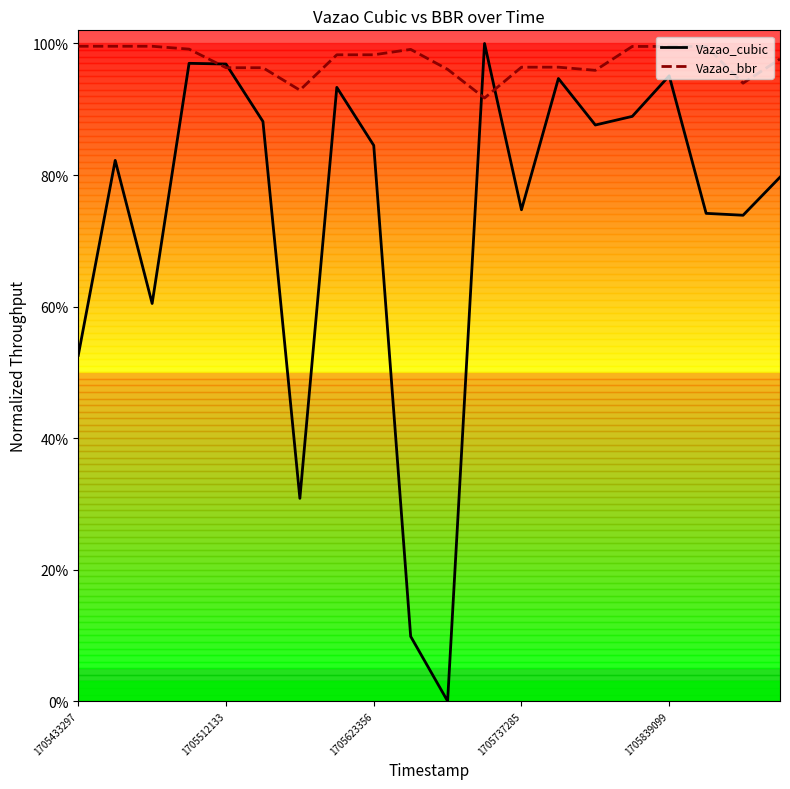

True or false: Vazao_cubic and Vazao_bbr cross at least once.

True